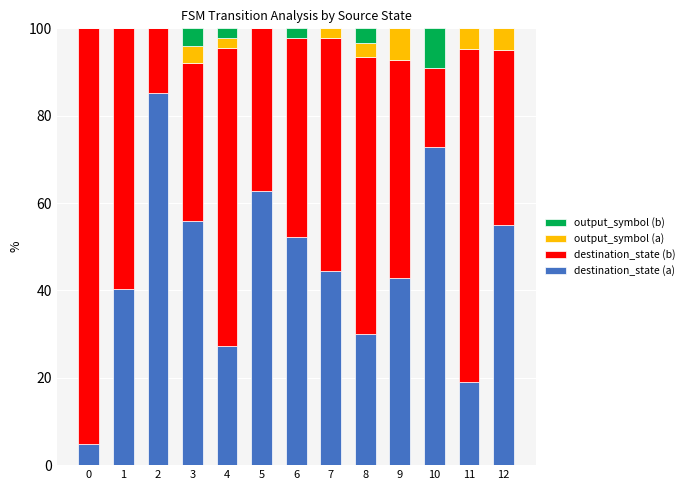

What are all the series names shown in the legend?

output_symbol (b), output_symbol (a), destination_state (b), destination_state (a)